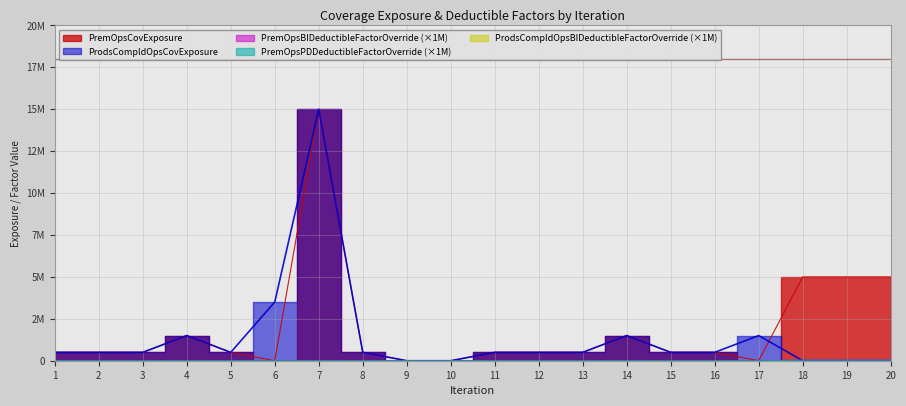

What is the maximum value shown in the chart?

15000000